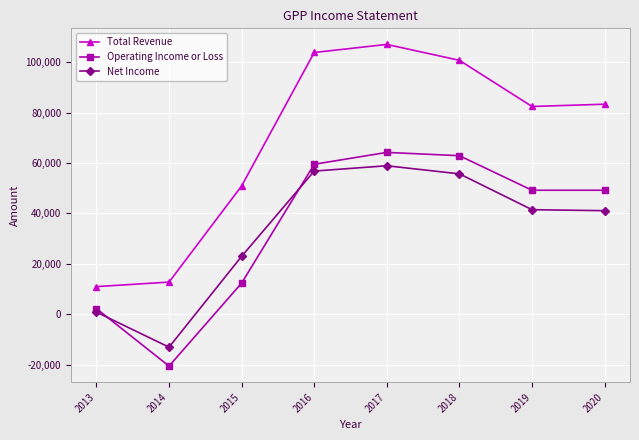

True or false: Net Income and Total Revenue cross at least once.

False